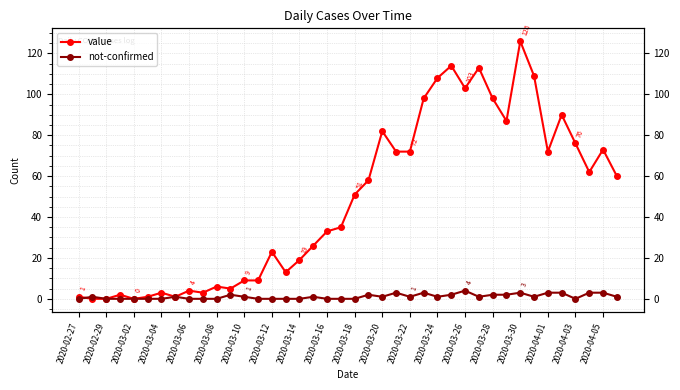

How many times do value and not-confirmed cross each other?

1